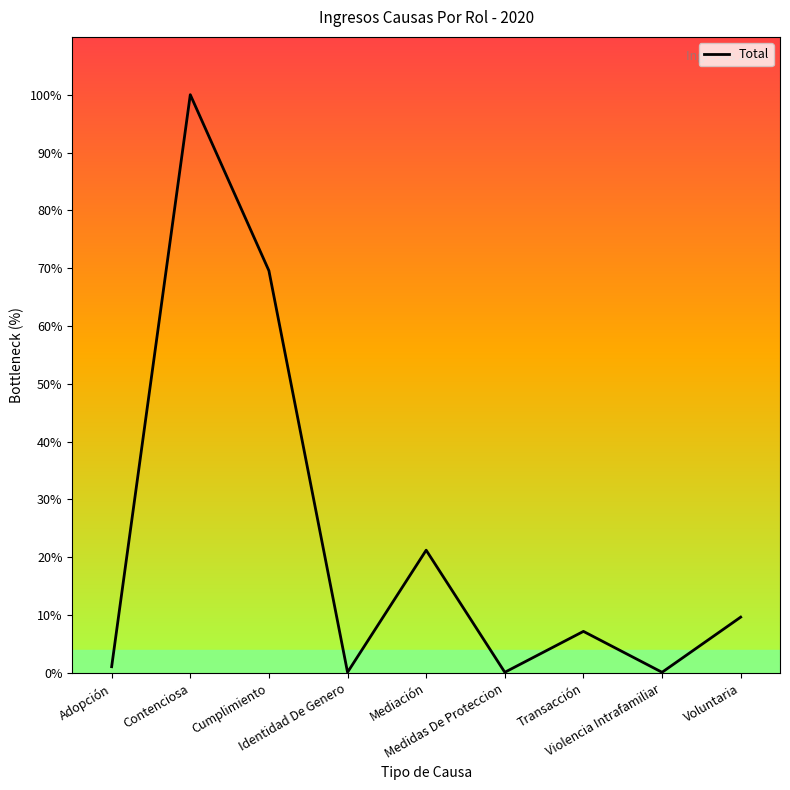

Is it true that the value at Violencia Intrafamiliar is 1?

False